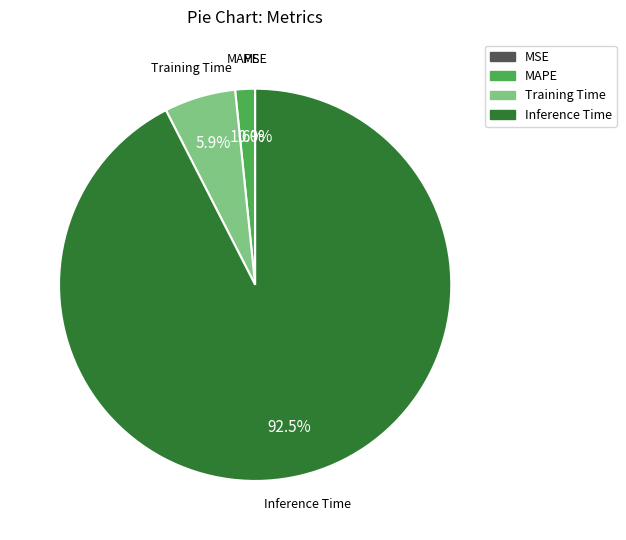

To the nearest percent, what percentage of the pie is MAPE?

2%